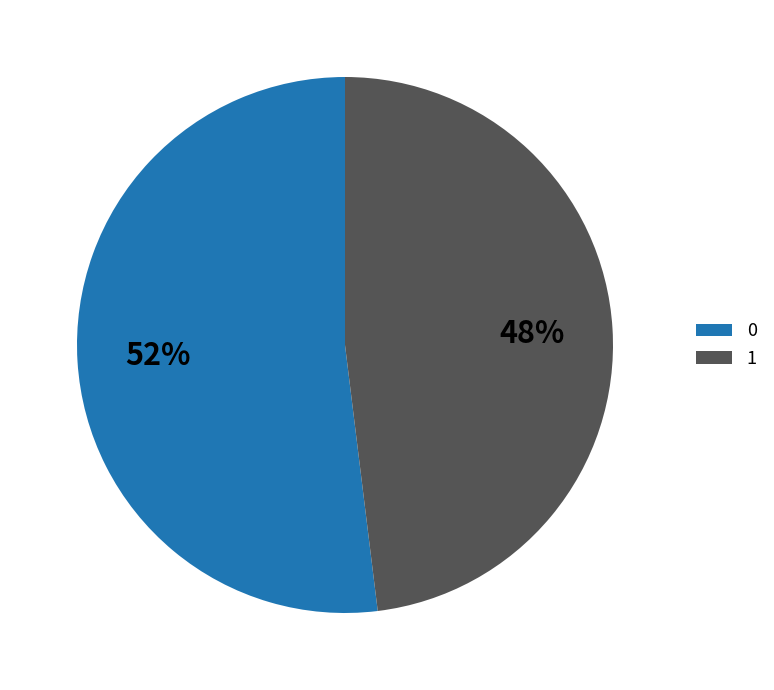

To the nearest percent, what is the combined percentage of 0 and 1?

100%